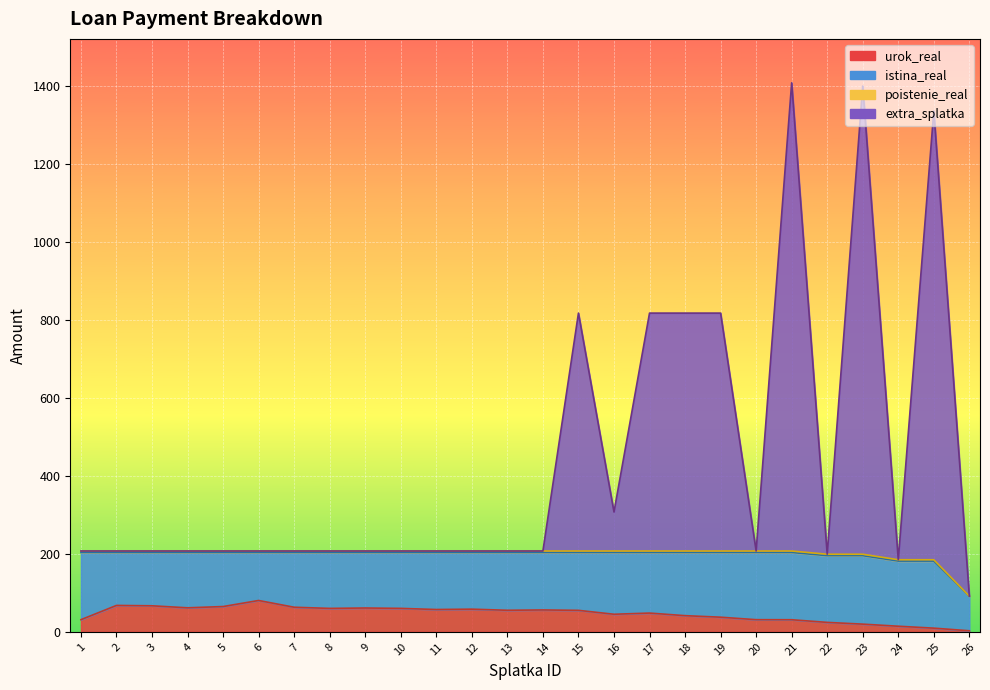

Which series has the largest range (max minus min)?

extra_splatka